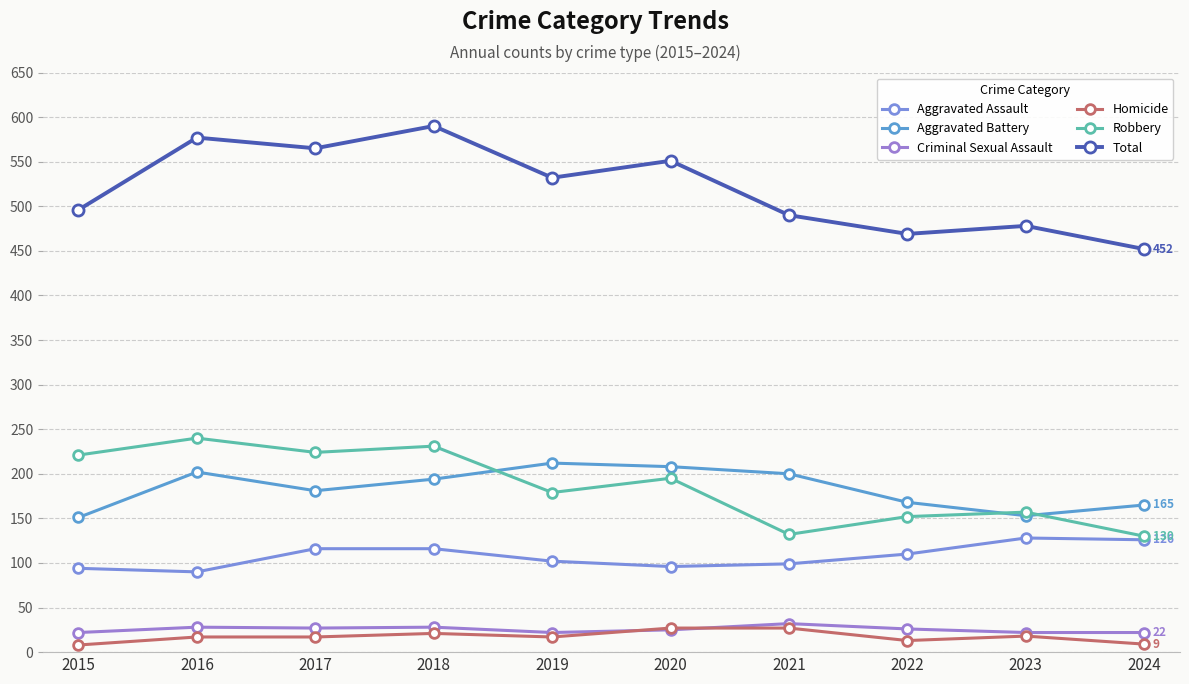

Where is Homicide nearest to the value 17?

2016